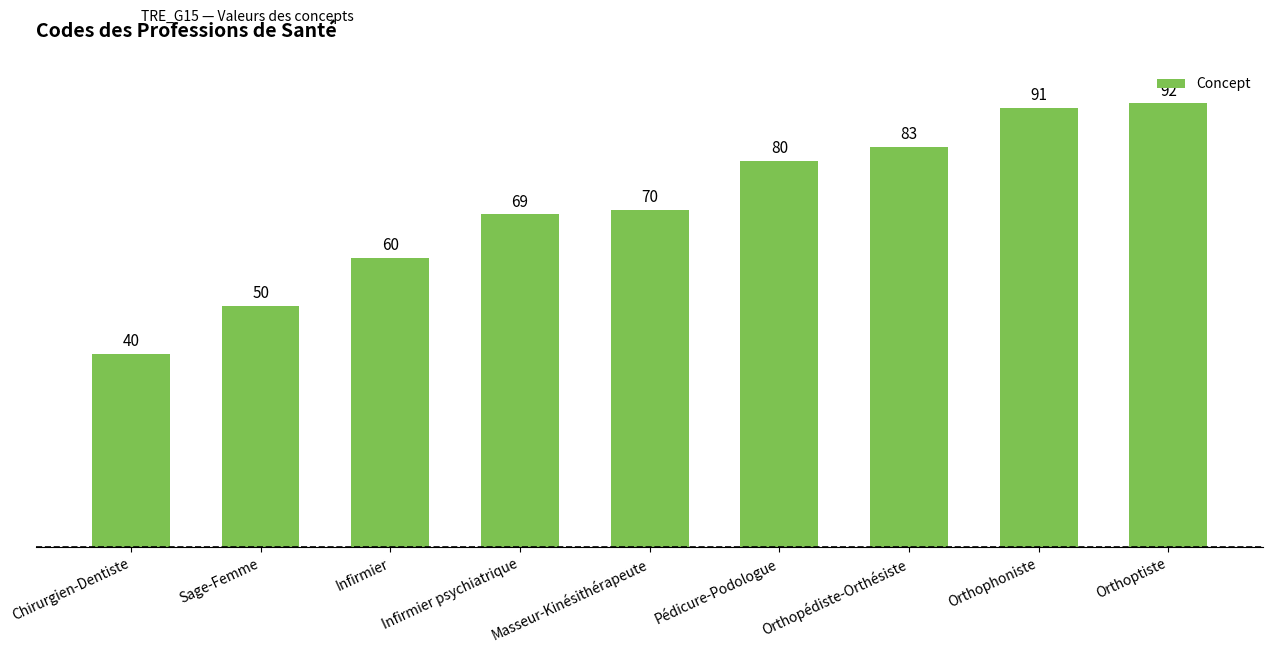

List the labels in order of value, largest first.

Orthoptiste, Orthophoniste, Orthopédiste-Orthésiste, Pédicure-Podologue, Masseur-Kinésithérapeute, Infirmier psychiatrique, Infirmier, Sage-Femme, Chirurgien-Dentiste